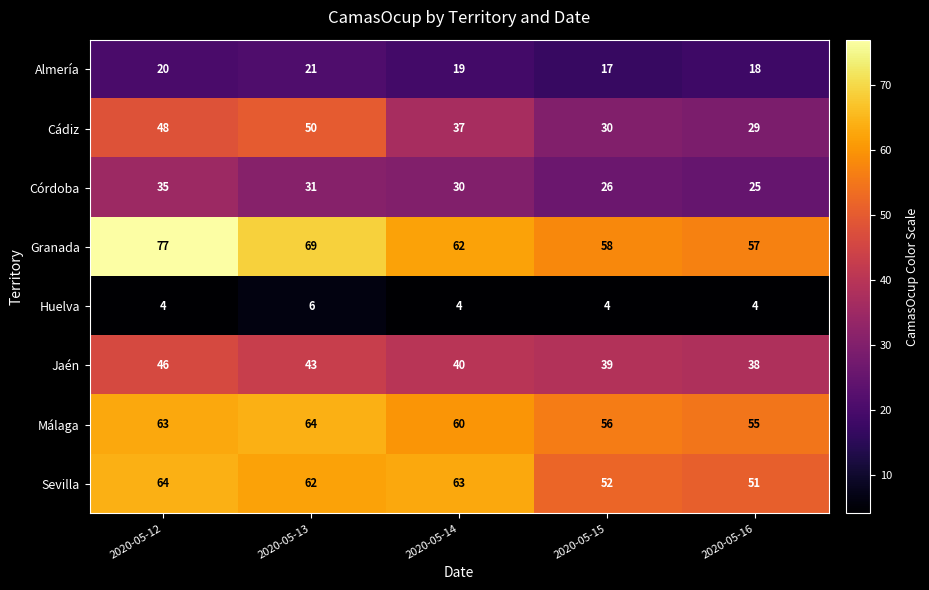

What is the difference between the maximum and minimum values in the Almería series?

4